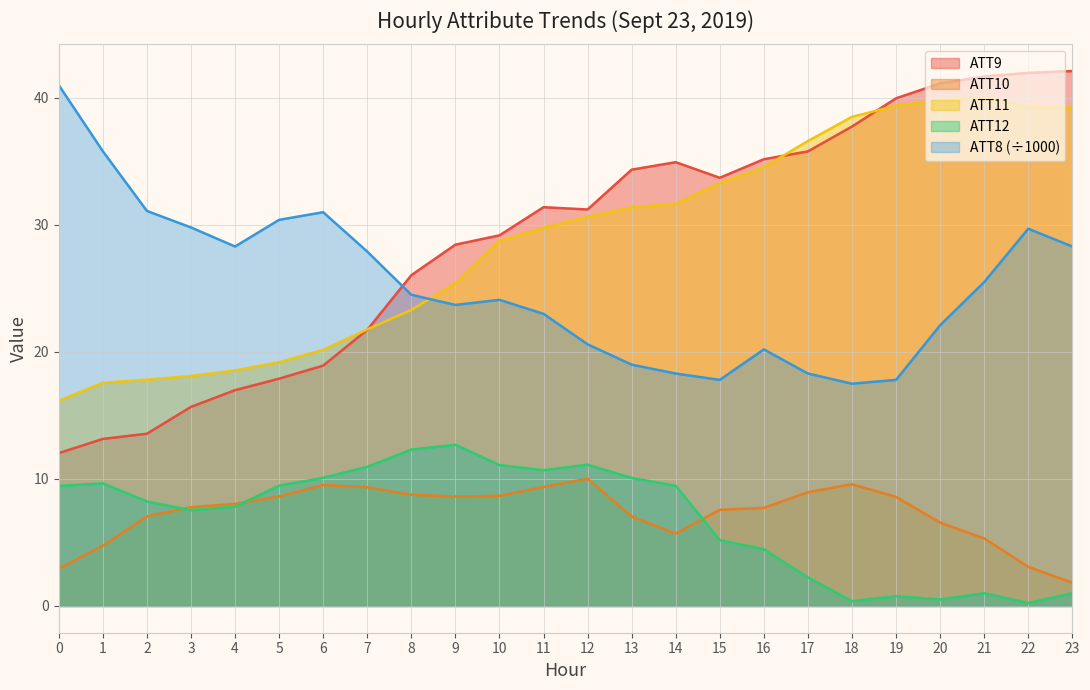

Is it true that ATT10 equals 4.6 at 11?

False